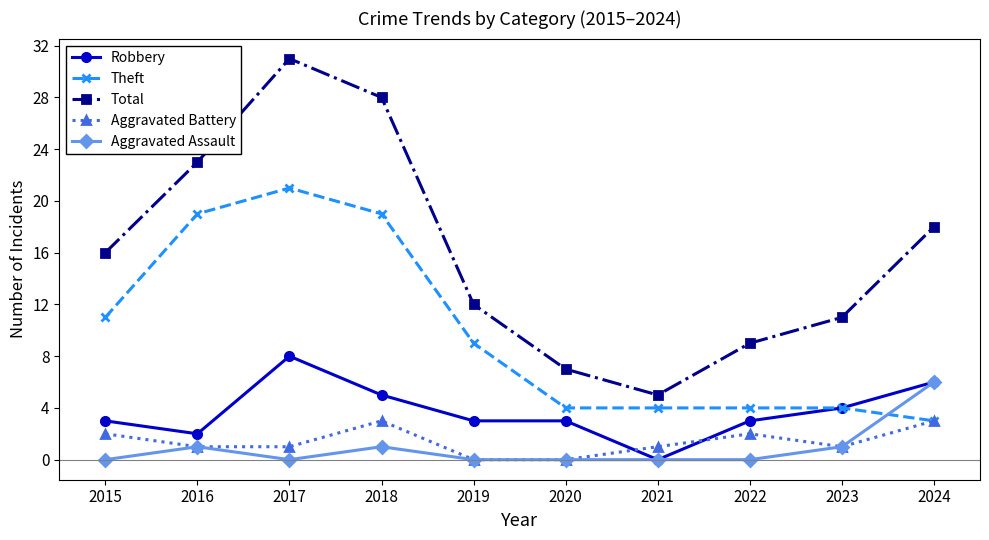

The value of Aggravated Assault at 2018 is 1. True or false?

True